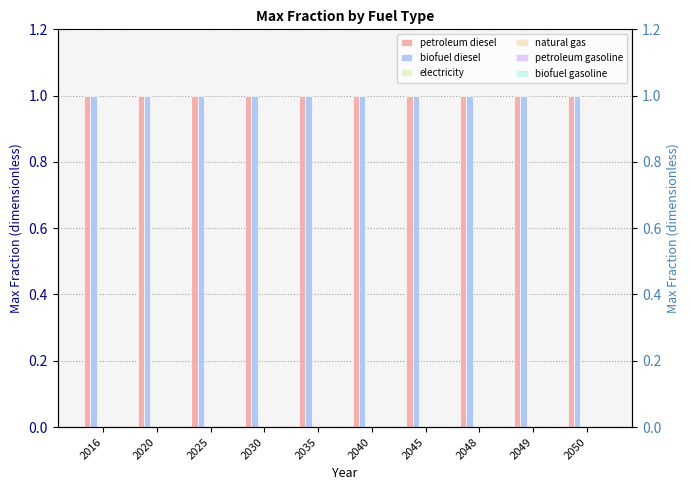

Reading left to right, extract all data points from this chart.

petroleum diesel: 2016=1	2020=1	2025=1	2030=1	2035=1	2040=1	2045=1	2048=1	2049=1	2050=1
biofuel diesel: 2016=1	2020=1	2025=1	2030=1	2035=1	2040=1	2045=1	2048=1	2049=1	2050=1
electricity: 2016=0	2020=0	2025=0	2030=0	2035=0	2040=0	2045=0	2048=0	2049=0	2050=0
natural gas: 2016=0	2020=0	2025=0	2030=0	2035=0	2040=0	2045=0	2048=0	2049=0	2050=0
petroleum gasoline: 2016=0	2020=0	2025=0	2030=0	2035=0	2040=0	2045=0	2048=0	2049=0	2050=0
biofuel gasoline: 2016=0	2020=0	2025=0	2030=0	2035=0	2040=0	2045=0	2048=0	2049=0	2050=0